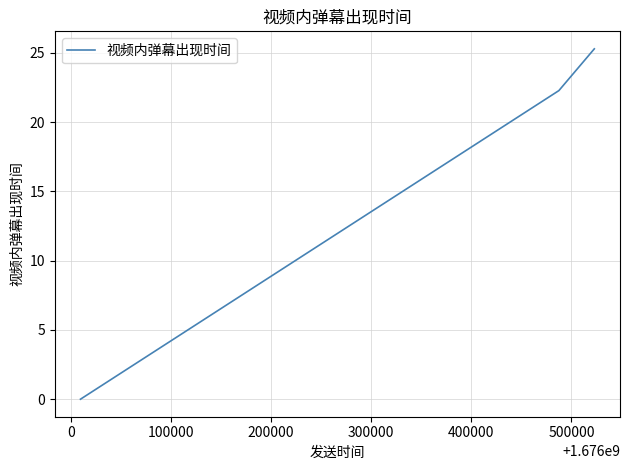

What is the maximum value shown in the chart?

25.3